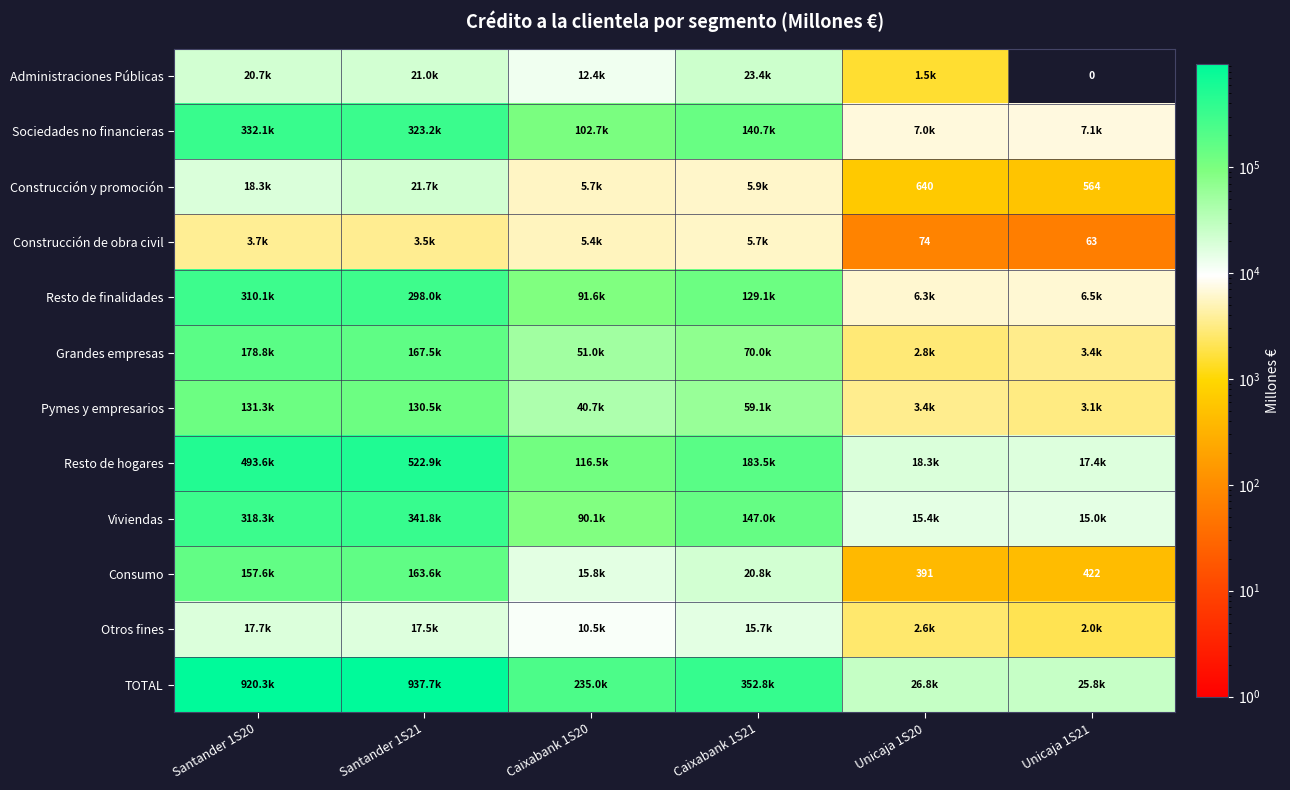

At which label does Grandes empresas reach its peak?

Santander 1S20